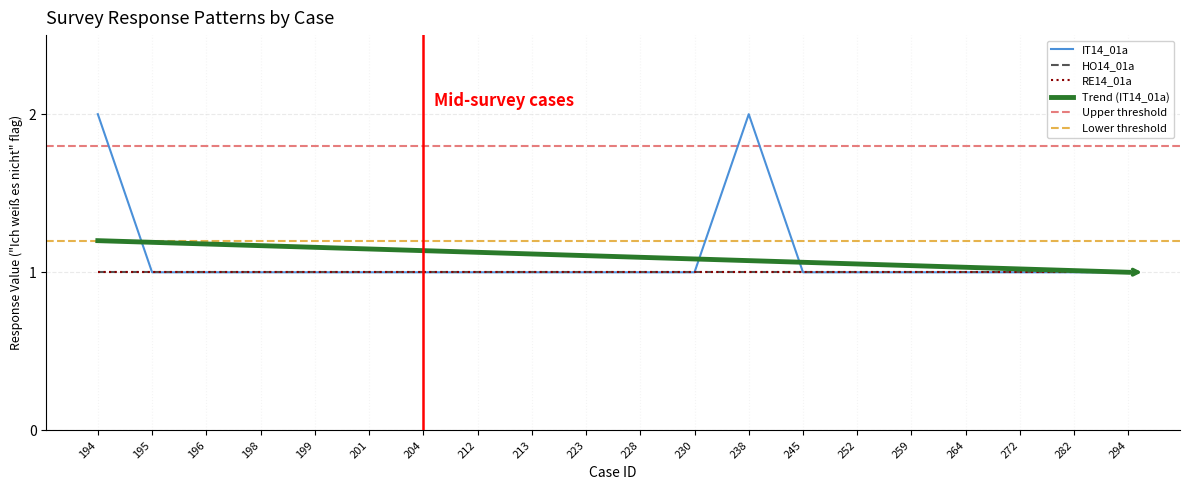

What is the highest value of the HO14_01a series?

1